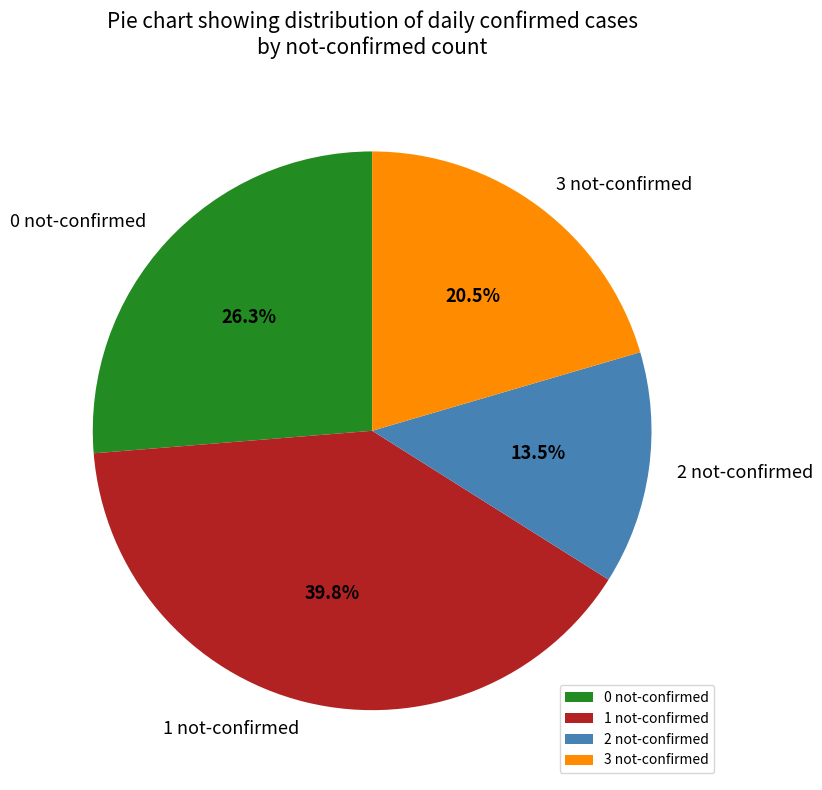

To the nearest percent, what is the average slice percentage?

25%